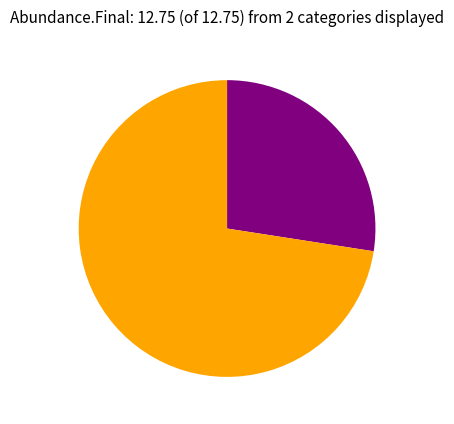

Is there any slice that represents more than half of the pie?

Yes